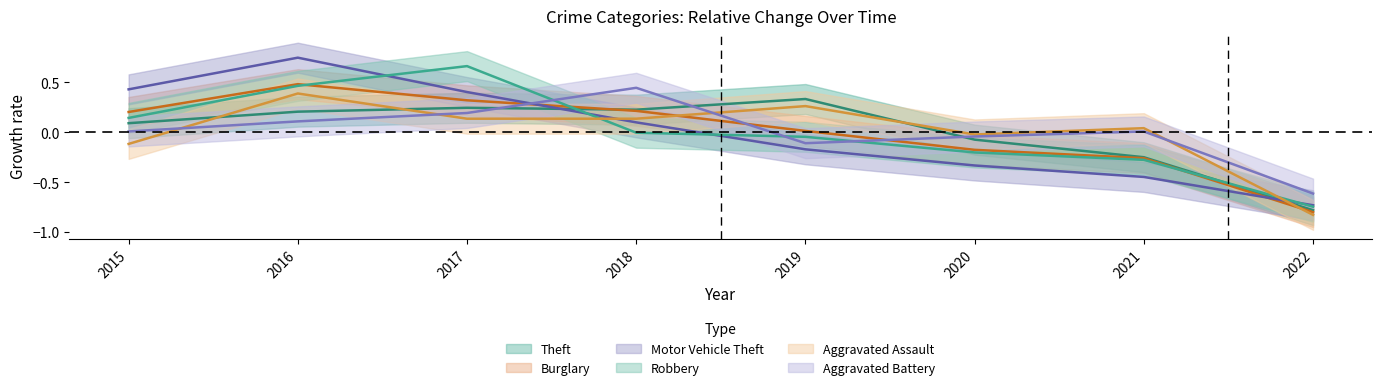

What is the difference between the maximum and second lowest values in the Robbery series?

0.9